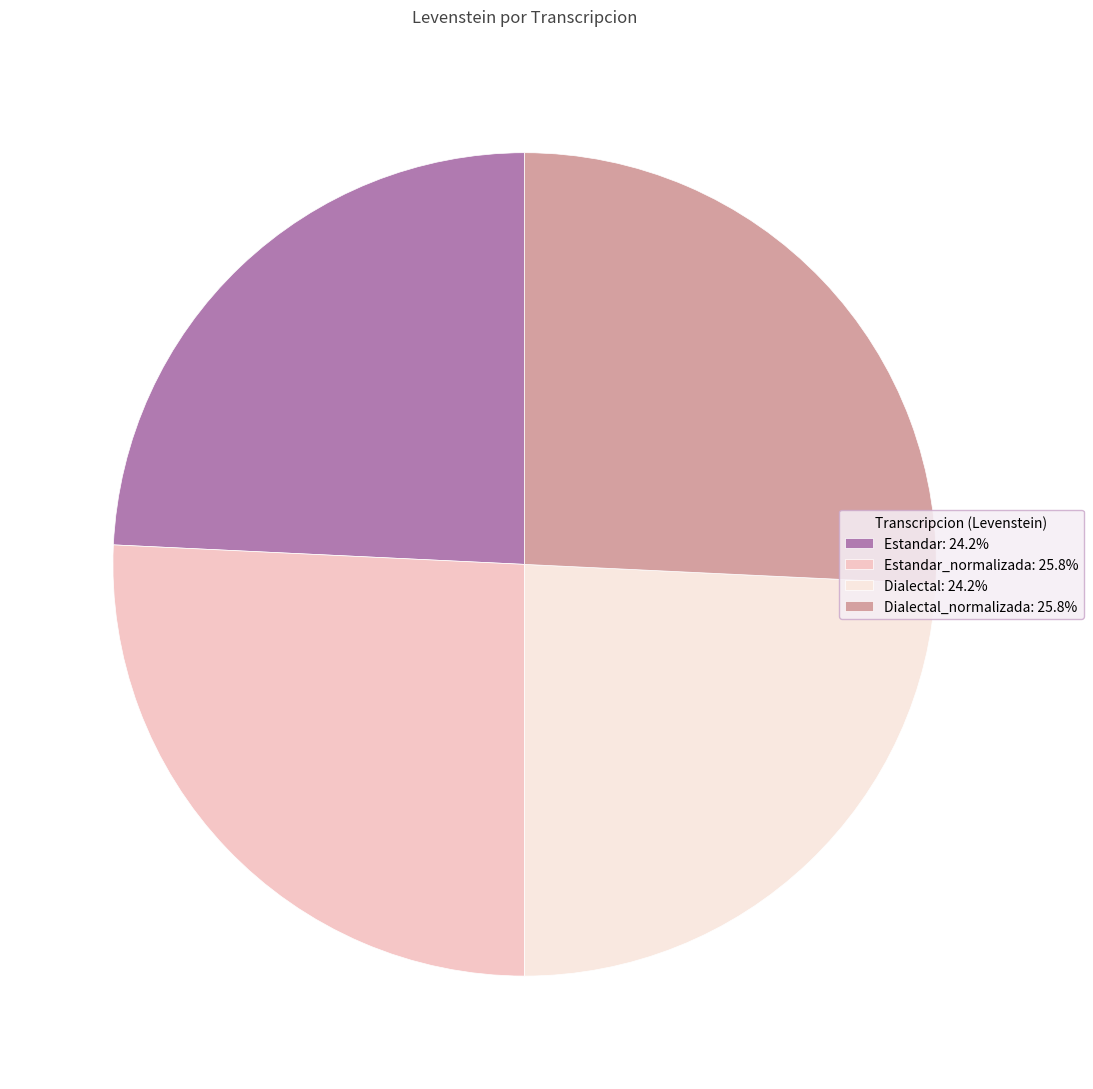

Combined, do Dialectal_normalizada: 25.8% and Estandar_normalizada: 25.8% account for over 50%?

Yes